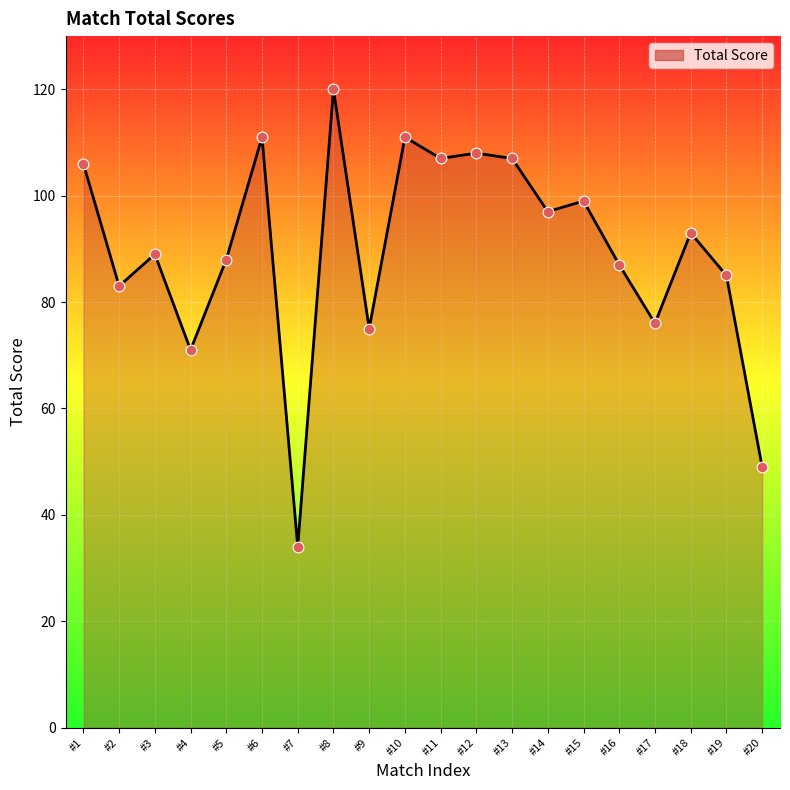

Which has a higher value, #1 or #18?

#1